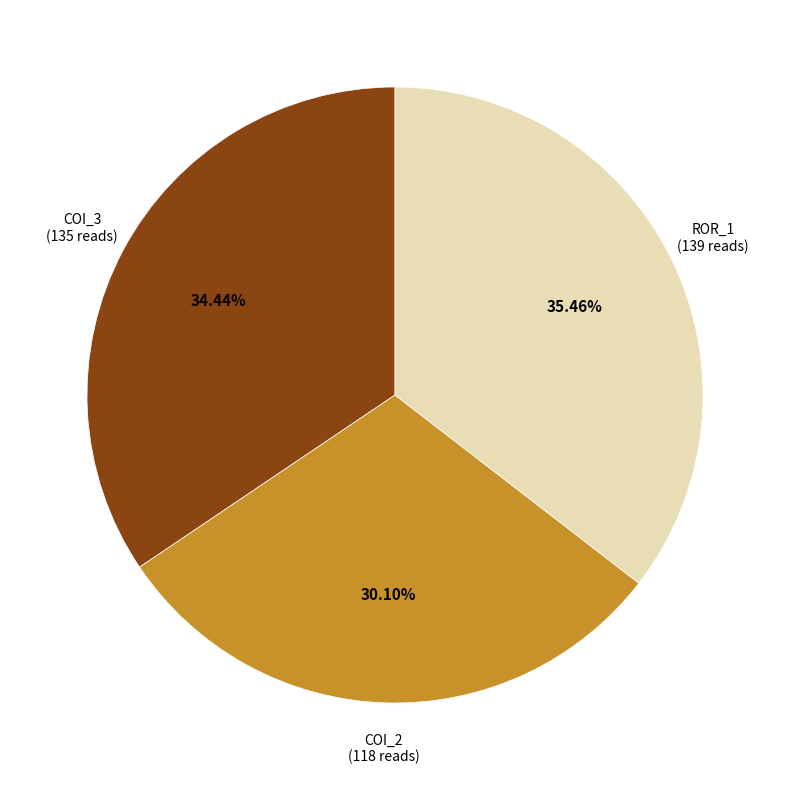

Is there any slice that represents more than half of the pie?

No